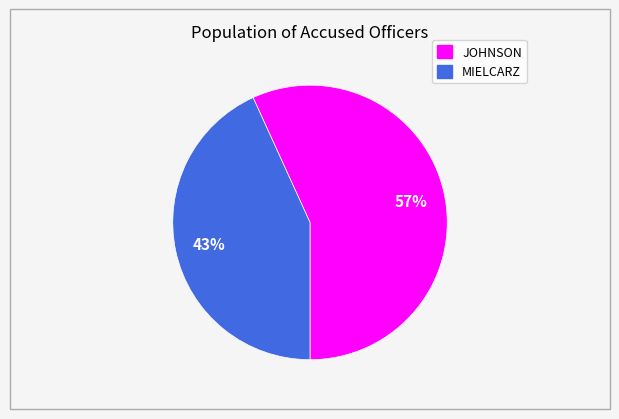

To the nearest percent, what is the average slice percentage?

50%